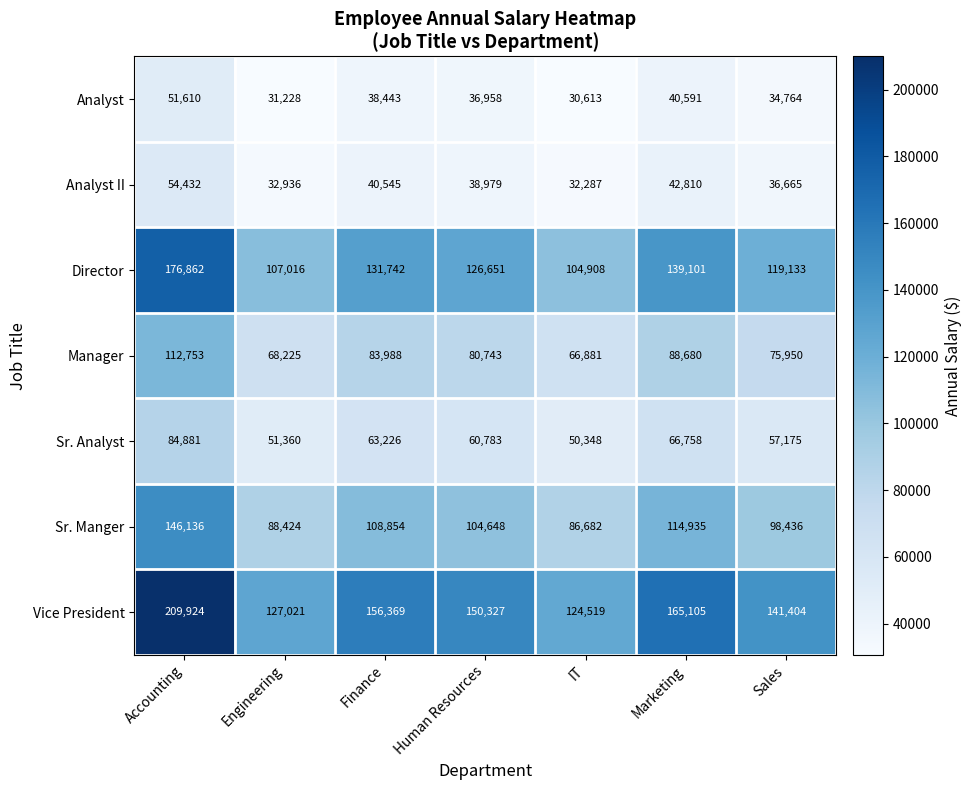

What is the difference between the maximum and minimum values in the Sr. Analyst series?

34533